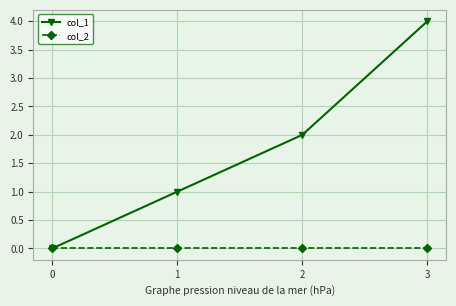

Which series changed the most between 1 and 3?

col_1